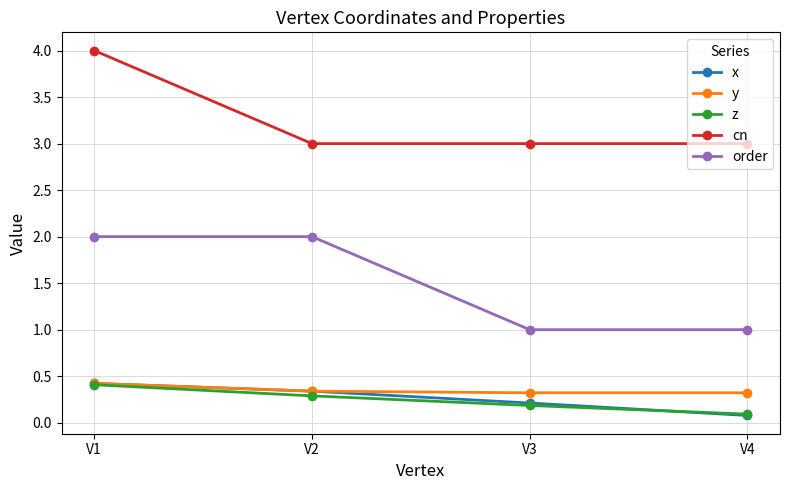

What is the difference between the highest and lowest values at V3?

2.8